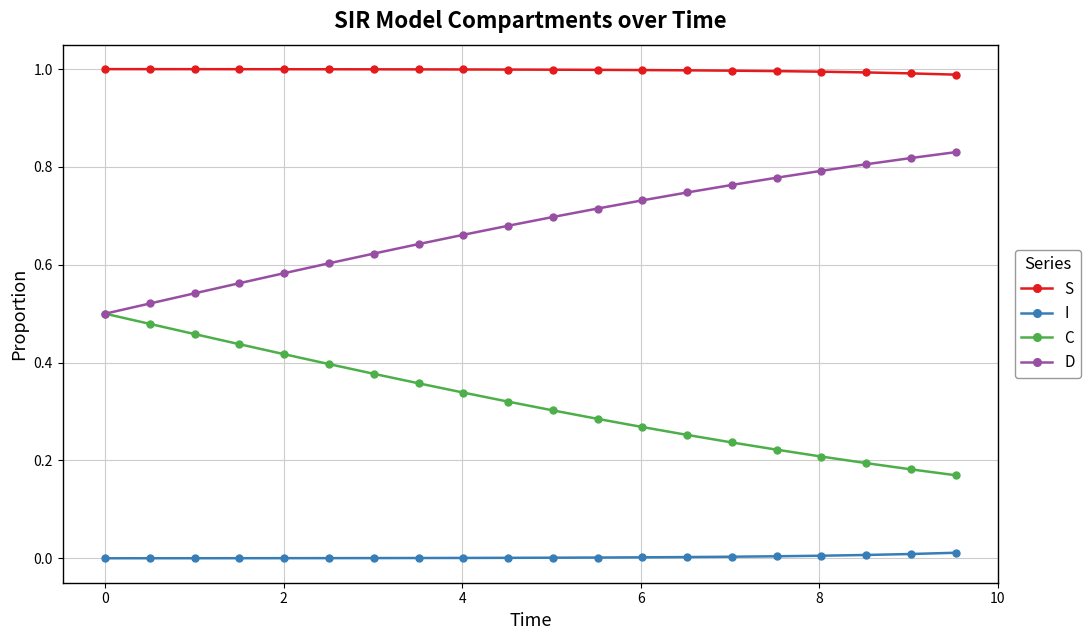

True or false: C and I intersect in this chart.

False